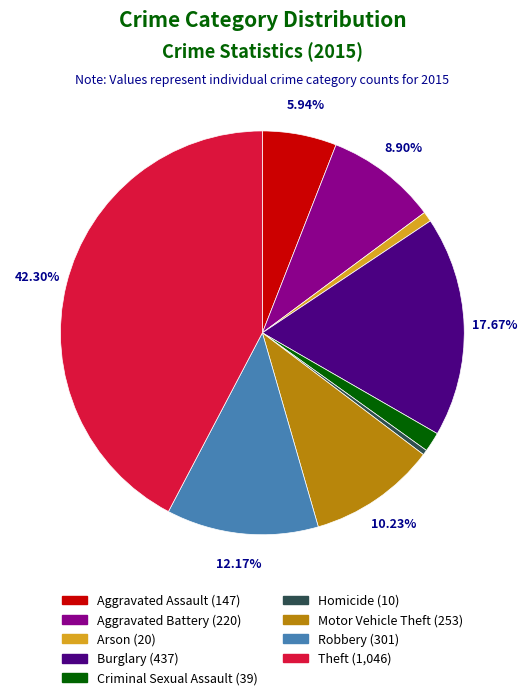

How many segments does this pie chart have?

9